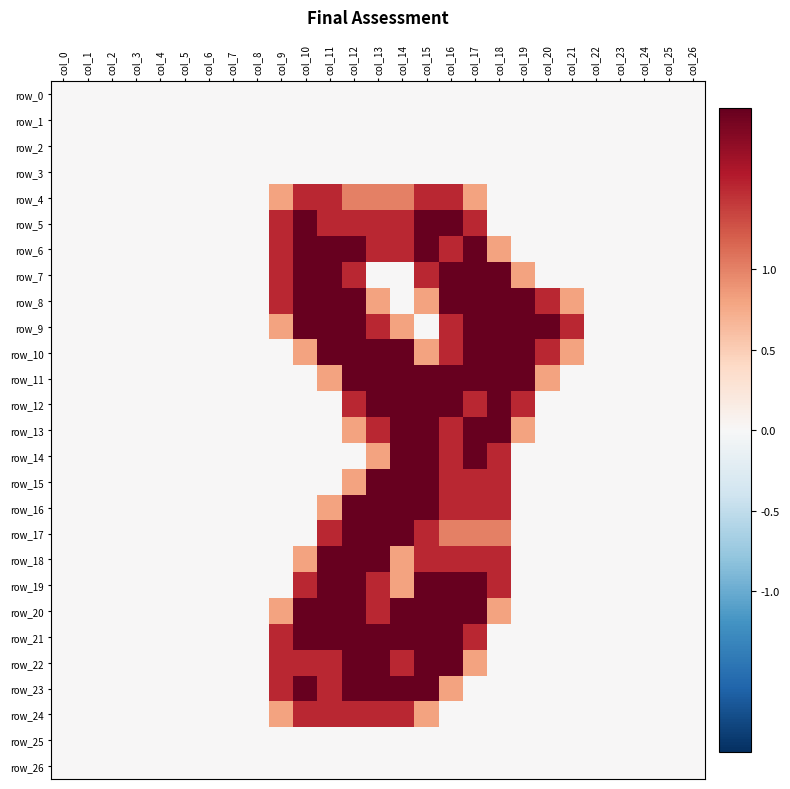

List the series in order of their peak value, highest first.

row_5, row_6, row_7, row_8, row_9, row_10, row_11, row_12, row_13, row_14, row_15, row_16, row_17, row_18, row_19, row_20, row_21, row_22, row_23, row_4, row_24, row_0, row_1, row_2, row_3, row_25, row_26